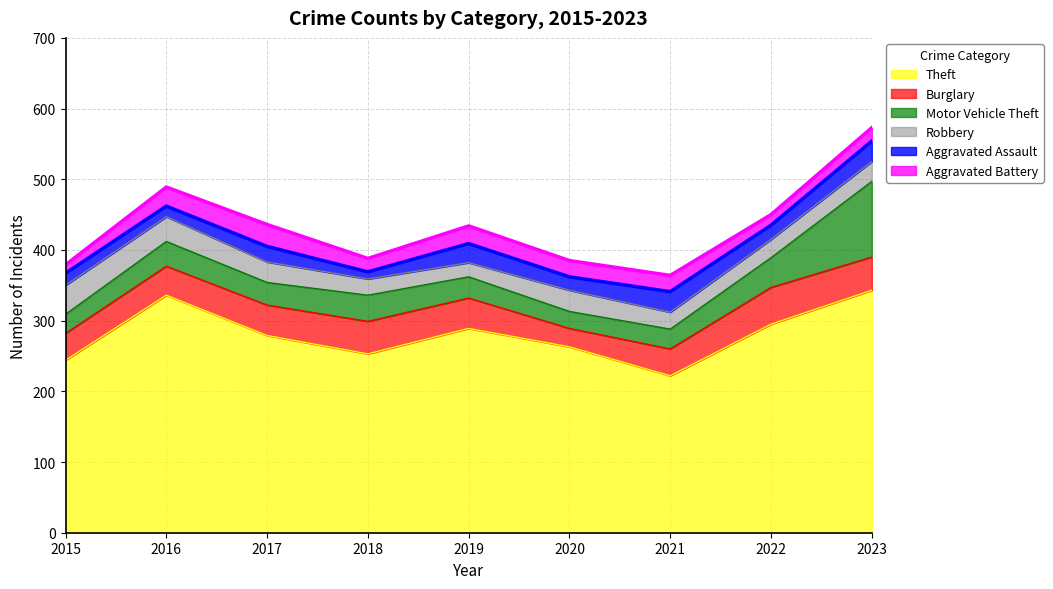

What is the total value across all series at 2015?

379